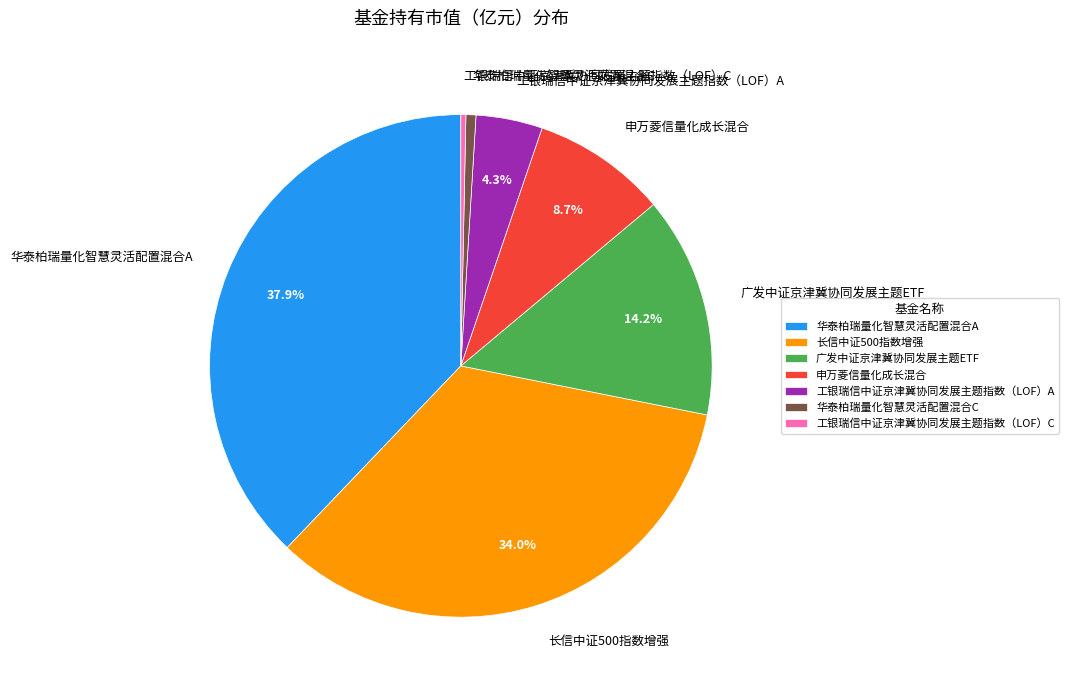

The 申万菱信量化成长混合 slice represents 1% of the pie. True or false?

False